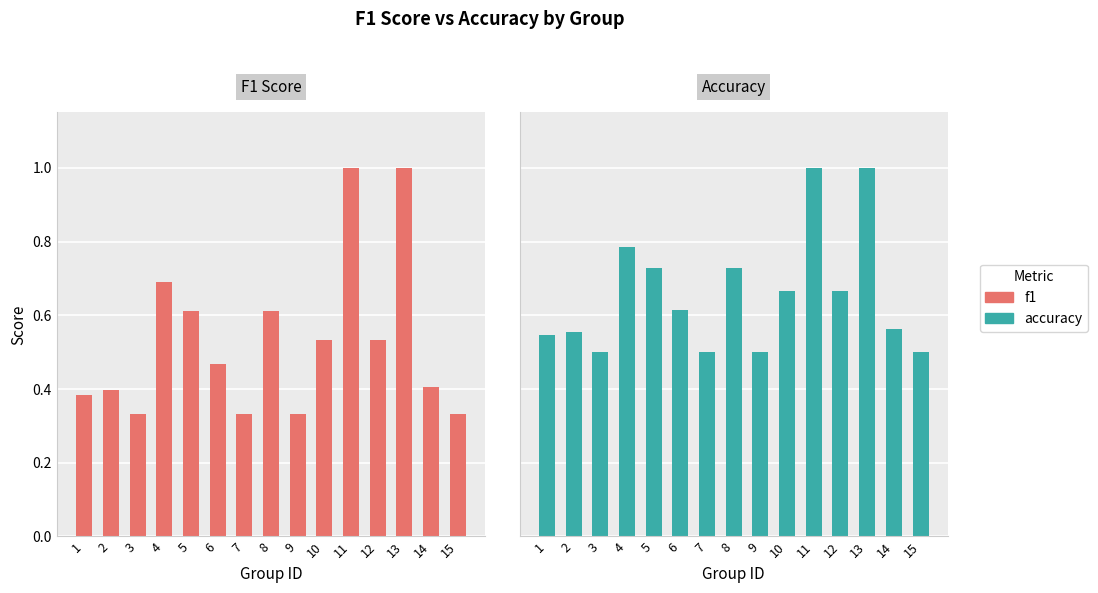

Does the chart contain stacked bars?

No